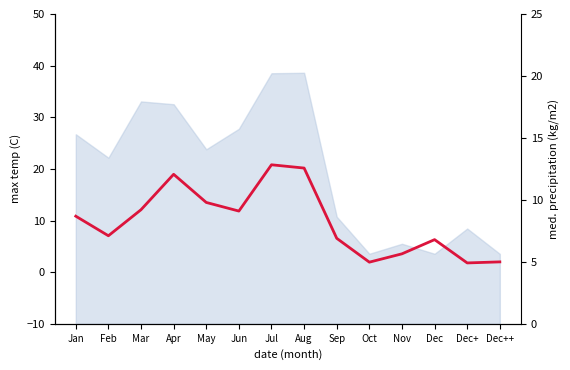

What is the change in value from Jan to Apr?

+8.1